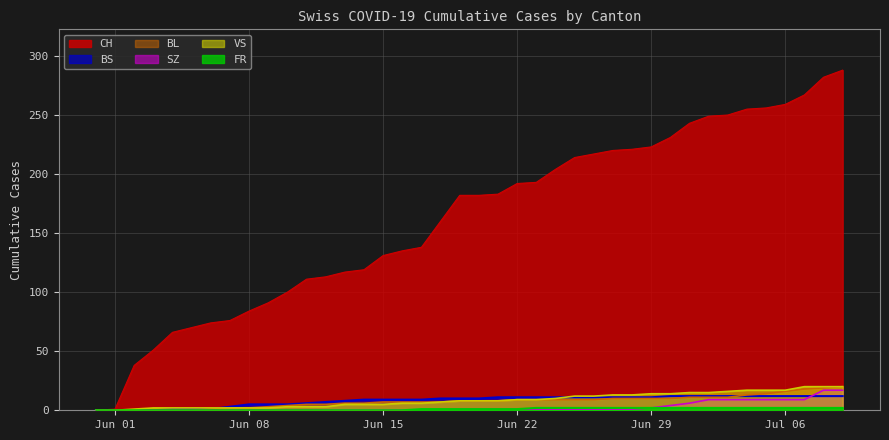

What is the highest value of the VS series?

20